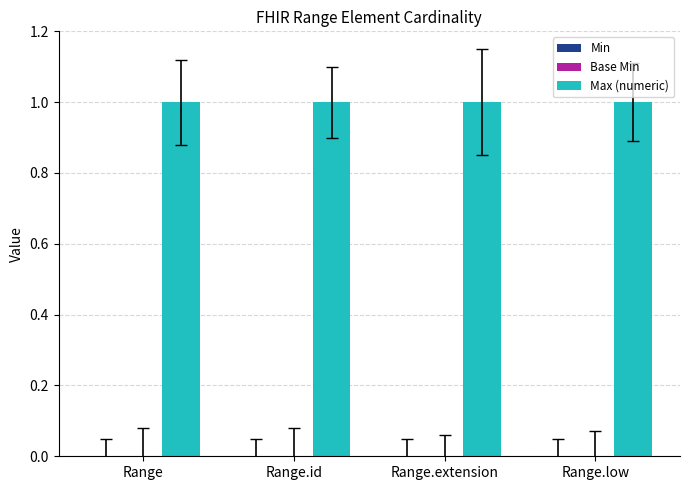

Reading left to right, list all the values displayed in this chart.

Min: 0	0	0	0
Base Min: 0	0	0	0
Max (numeric): 1	1	1	1